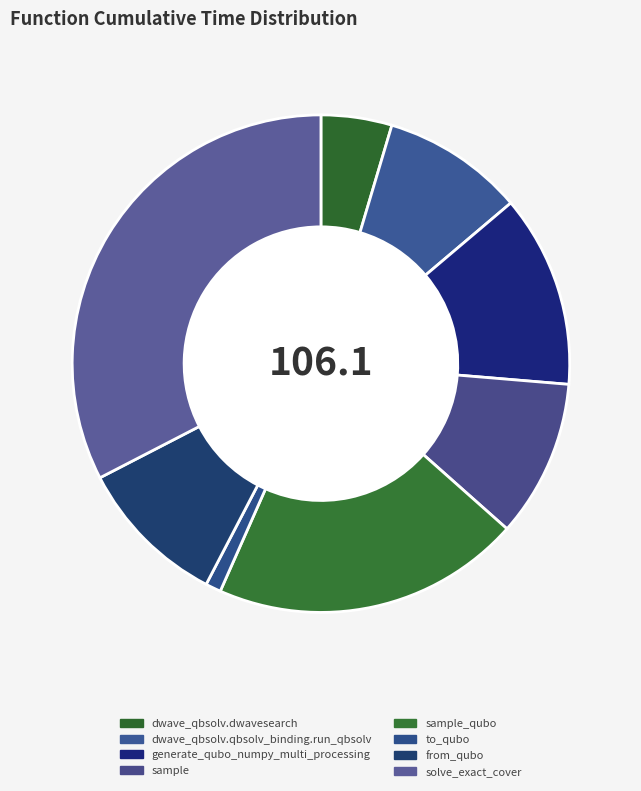

Between sample_qubo and to_qubo, which is larger?

sample_qubo